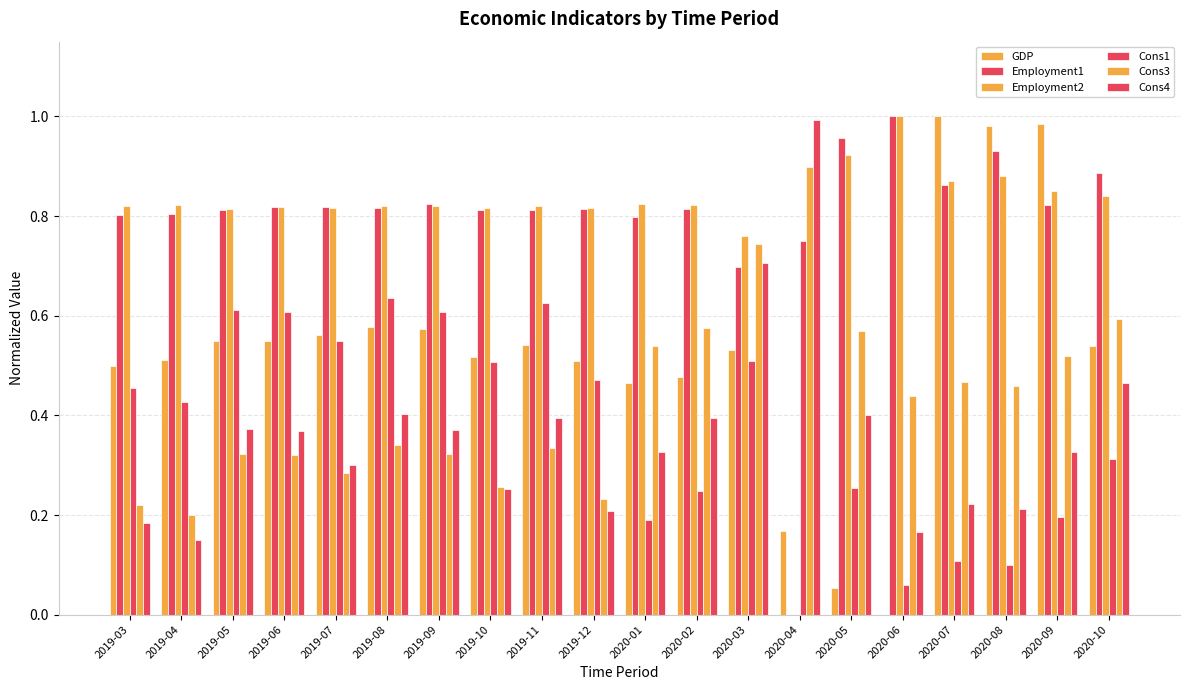

How many values in Employment1 are above zero?

19